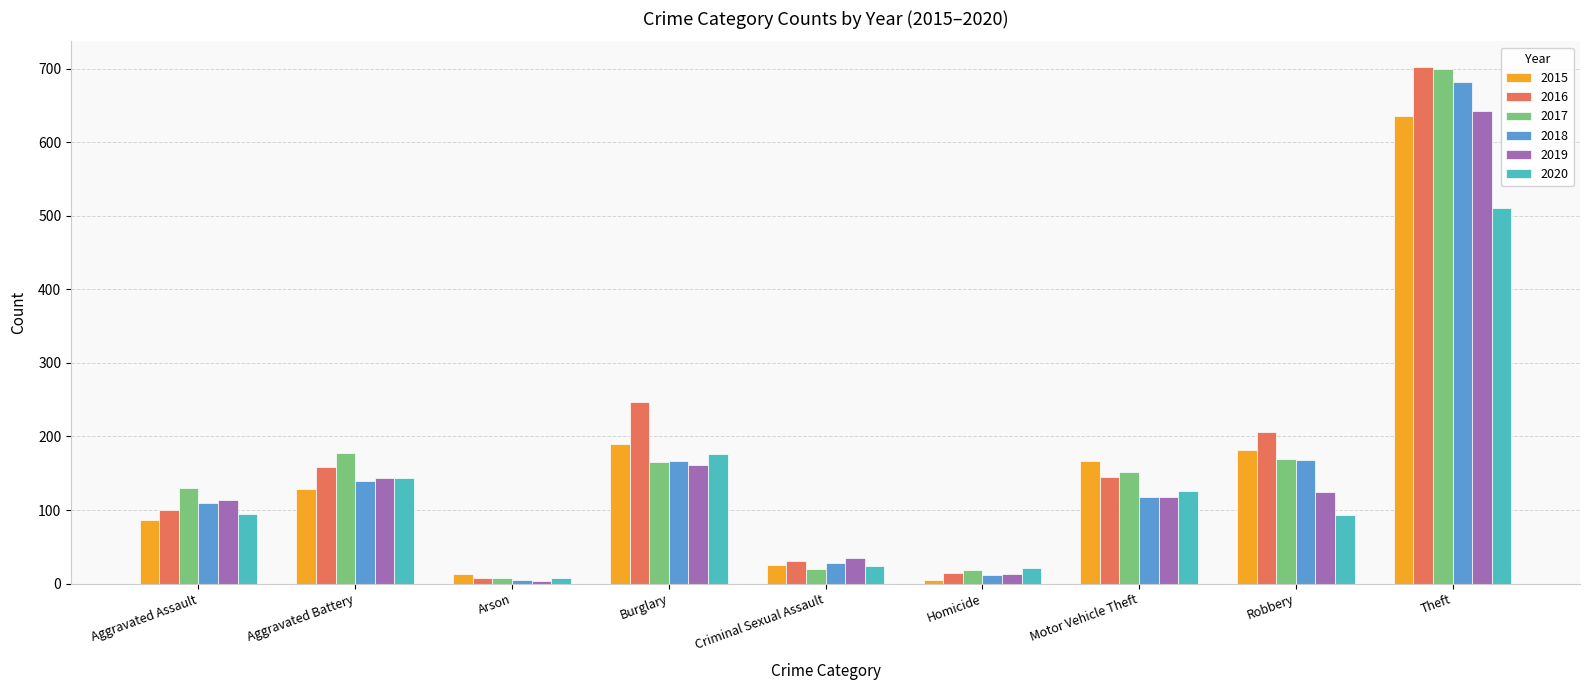

Which series has the widest spread of values?

2016